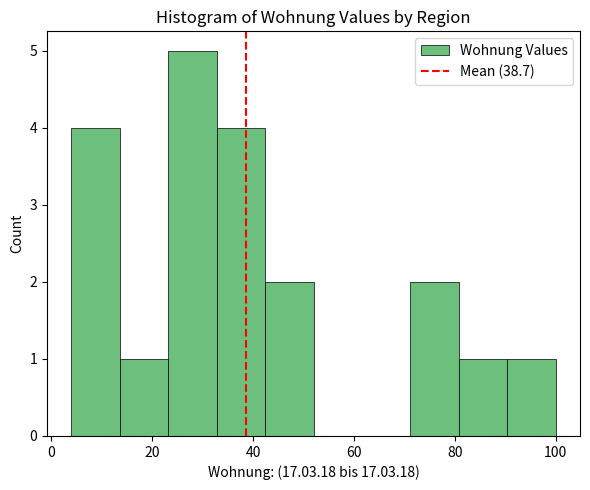

What is the height of the bar covering 4.0 to 13.6 on the x-axis? Neither the bar edges nor the heights are printed on the chart, so give them approximately, as read against the axes.

4